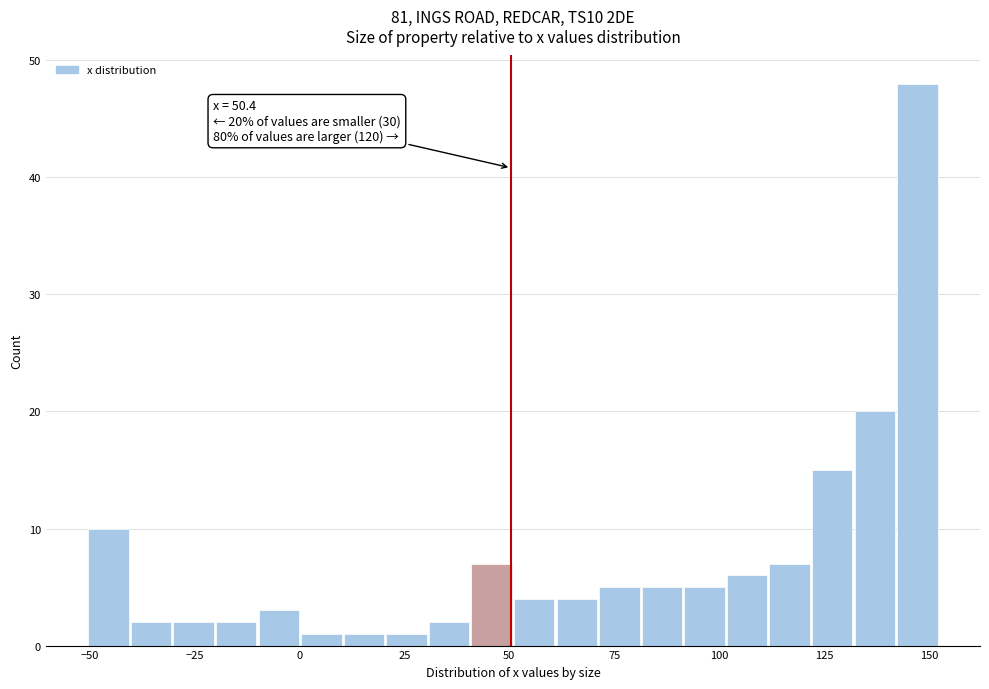

Read against the x-axis, roughly where is the centre of the tallest bar?

145